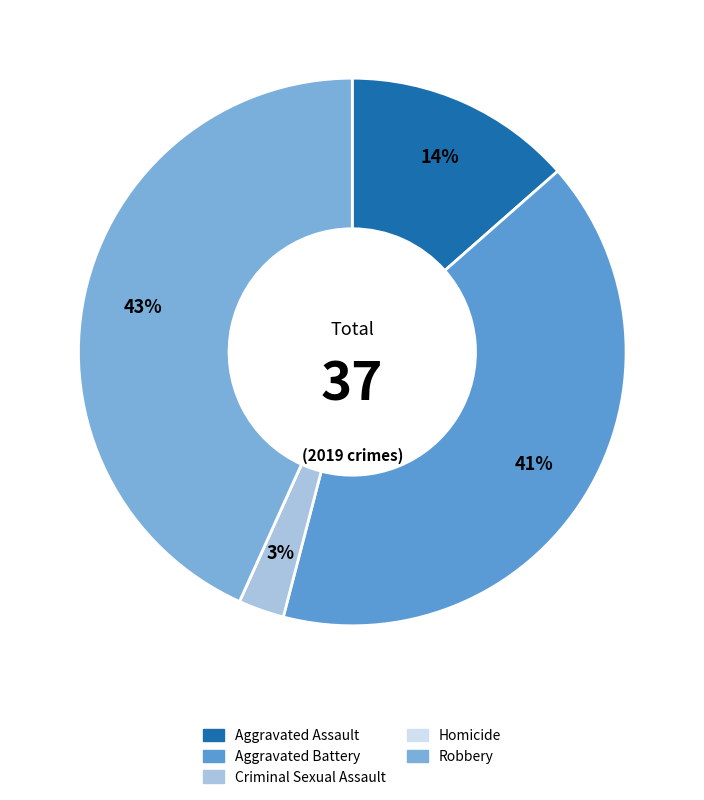

To the nearest percent, what is the difference between the Criminal Sexual Assault and Homicide slice percentages?

3%